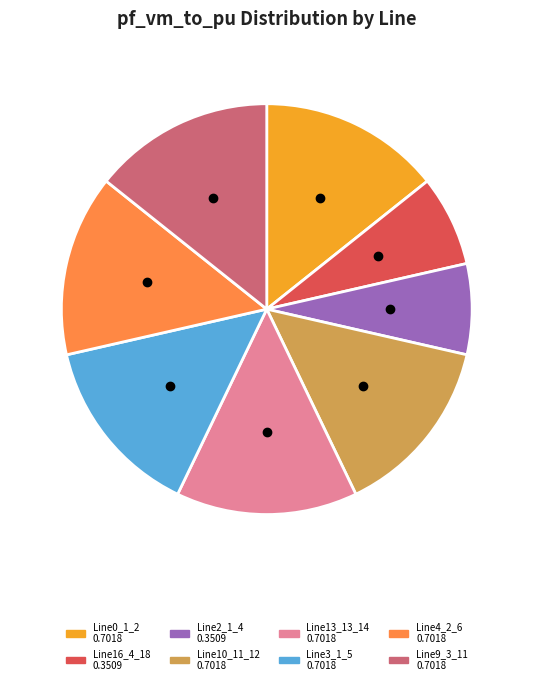

Is there a majority slice in this chart?

No